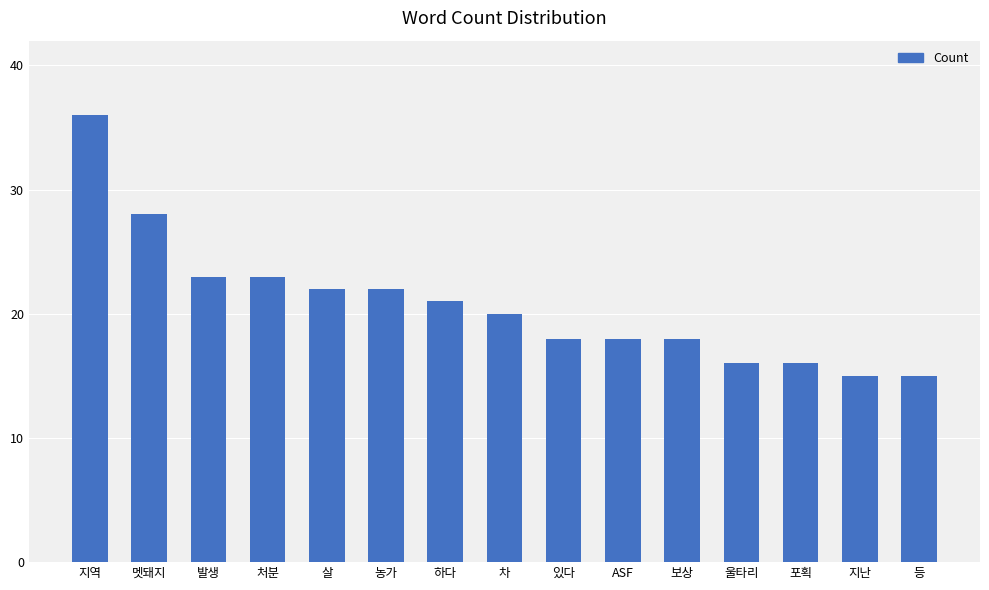

What is the greatest value displayed?

36